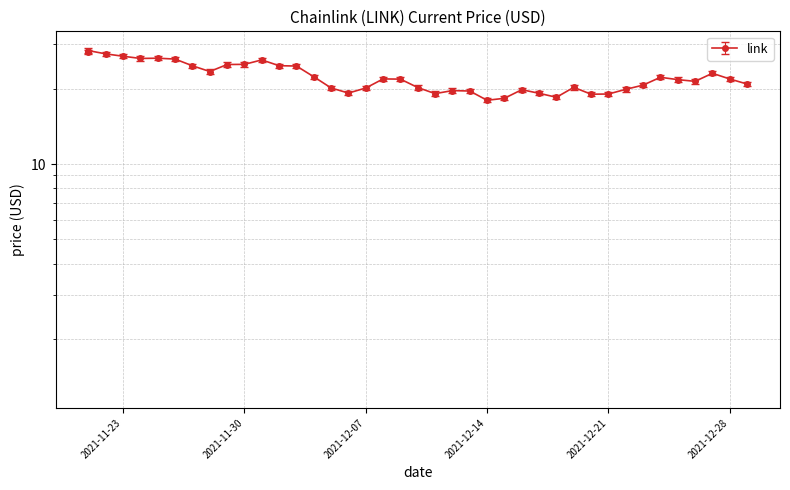

At which category does the data reach its first local valley?

11/24/2021